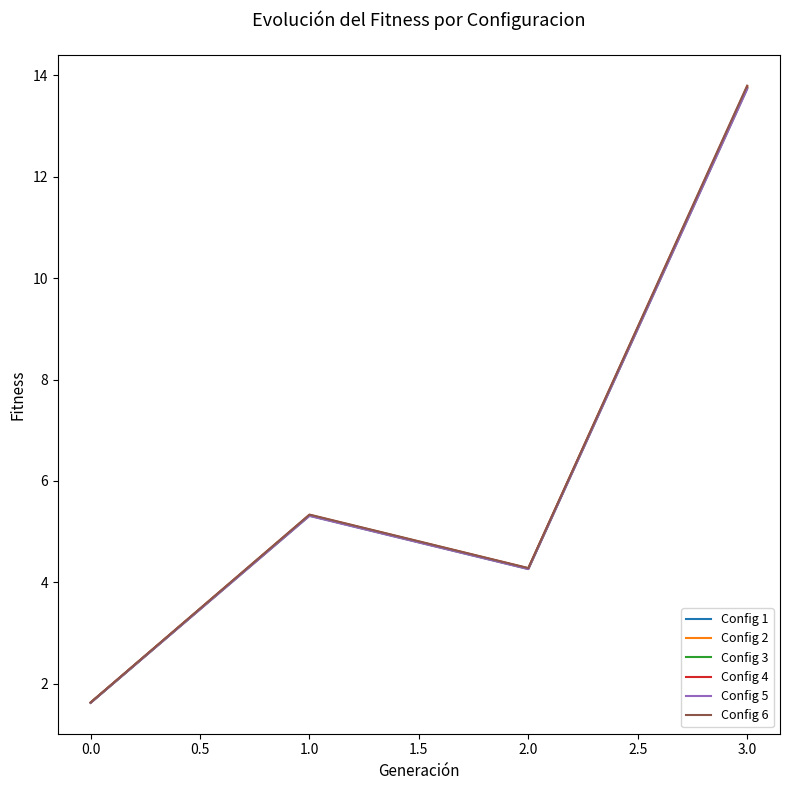

At which category is the sum across all series the highest?

3.0